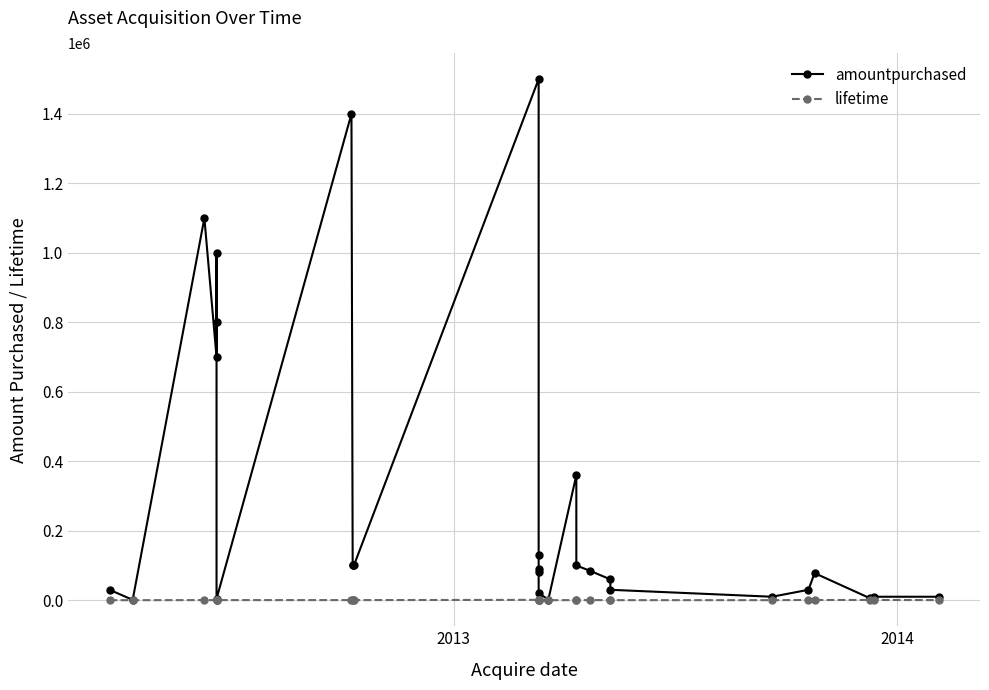

What is the difference between the maximum and minimum values in the lifetime series?

950